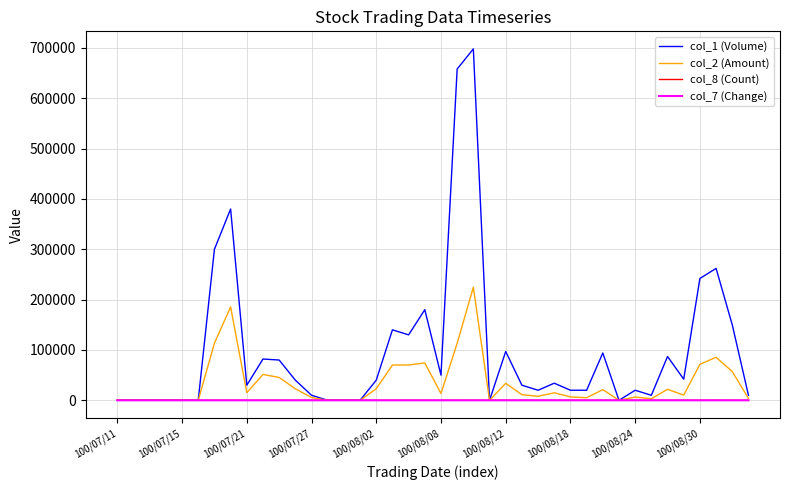

Which series has the largest total across all categories?

col_1 (Volume)